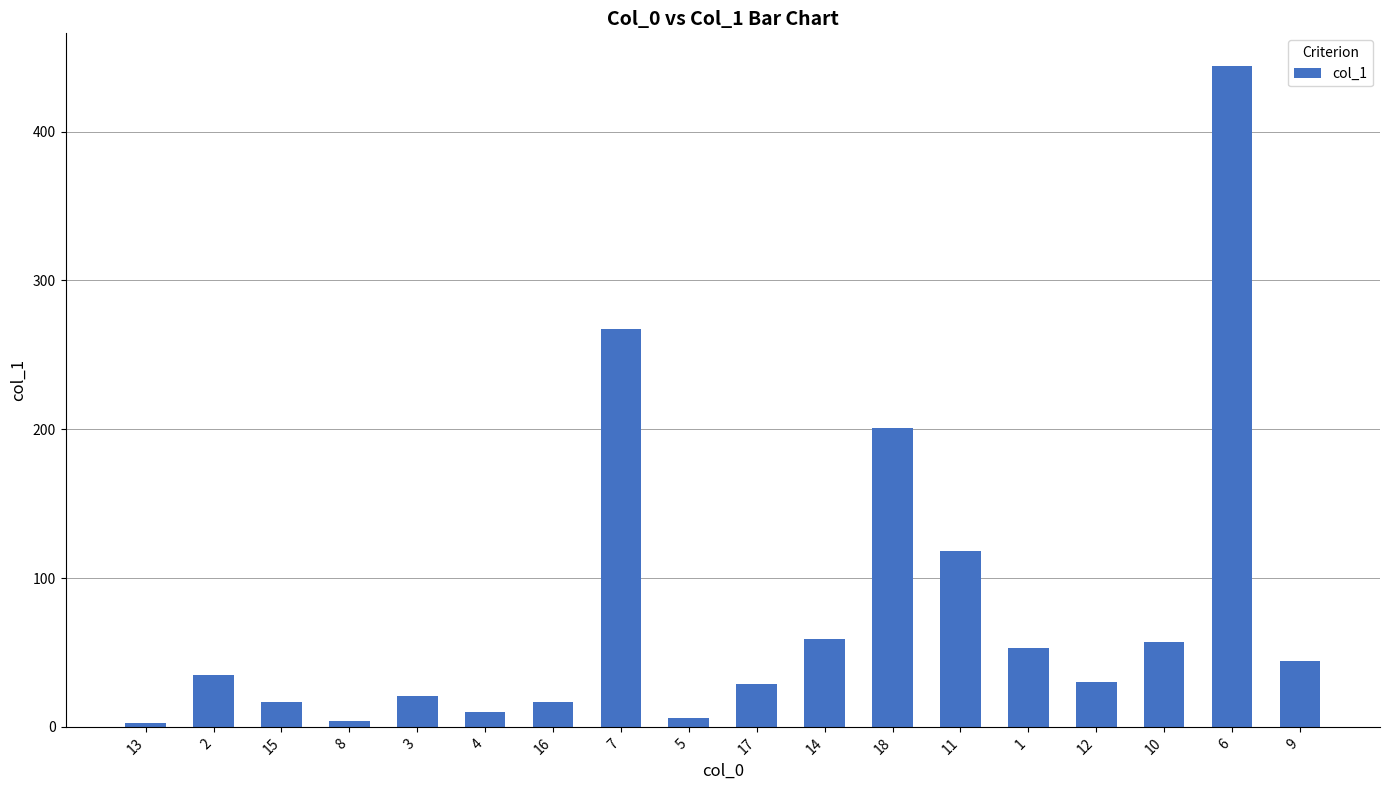

Which label corresponds to the largest value in the chart?

6